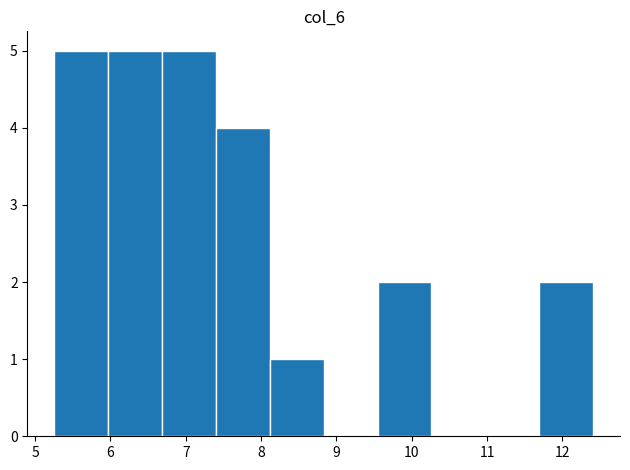

Reading left to right, transcribe this chart: for each bar, give the range it covers on the x-axis and its height. Neither the bar edges nor the heights are printed on the chart, so give them approximately, as read against the axes.

5.3 to 6.0: 5
6.0 to 6.7: 5
6.7 to 7.4: 5
7.4 to 8.1: 4
8.1 to 8.8: 1
8.8 to 9.5: 0
9.5 to 10.3: 2
10.3 to 11.0: 0
11.0 to 11.7: 0
11.7 to 12.4: 2